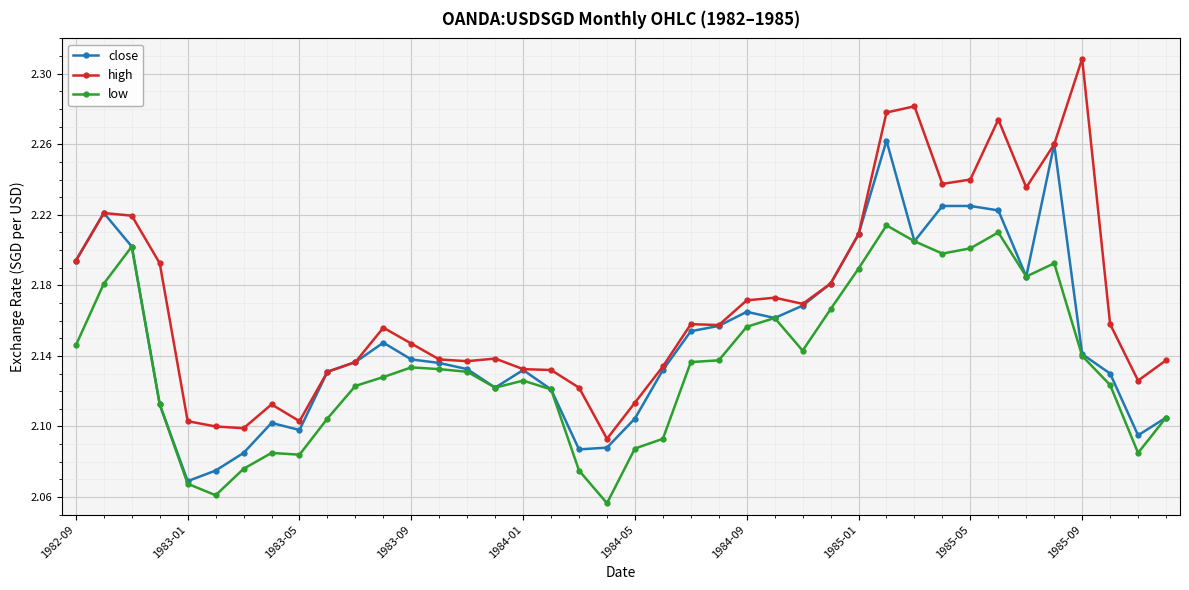

Which series has the largest total across all categories?

high